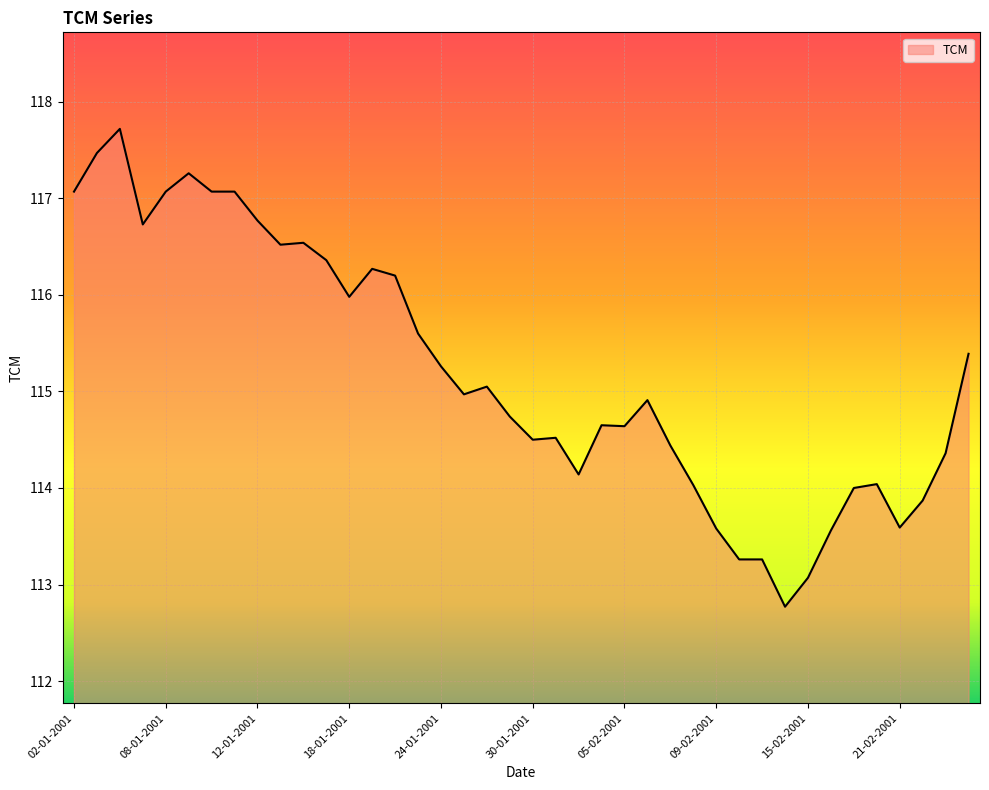

What is the greatest value displayed?

117.7